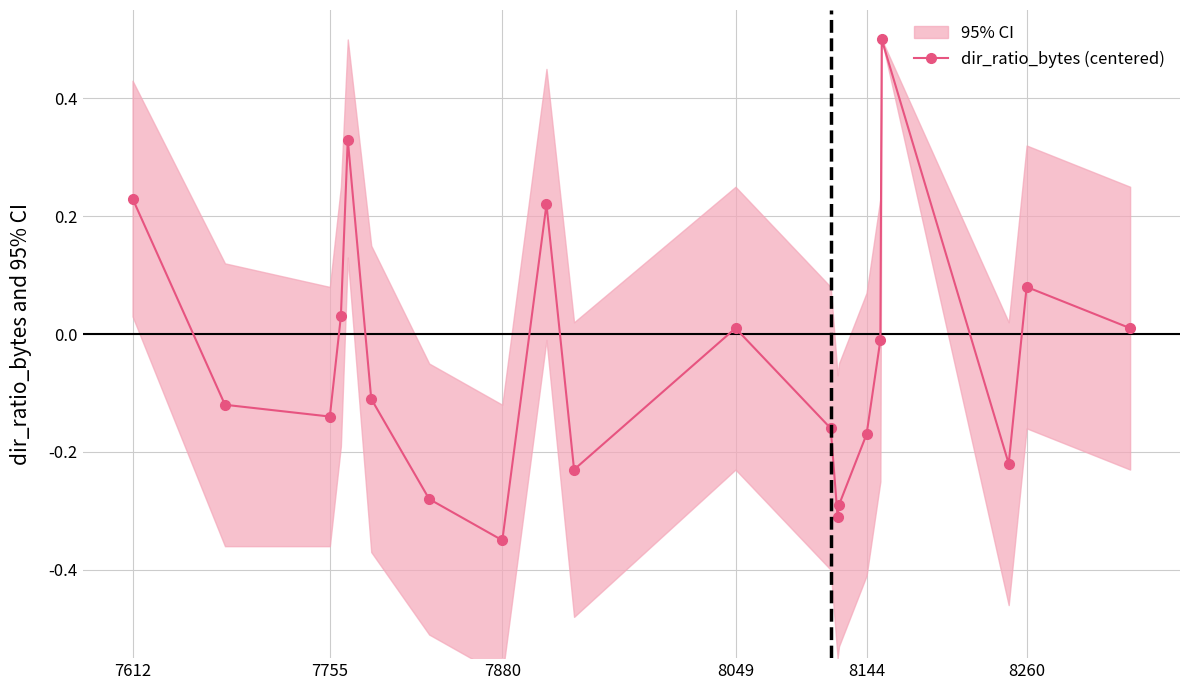

What is the difference between the maximum and minimum values?

0.8